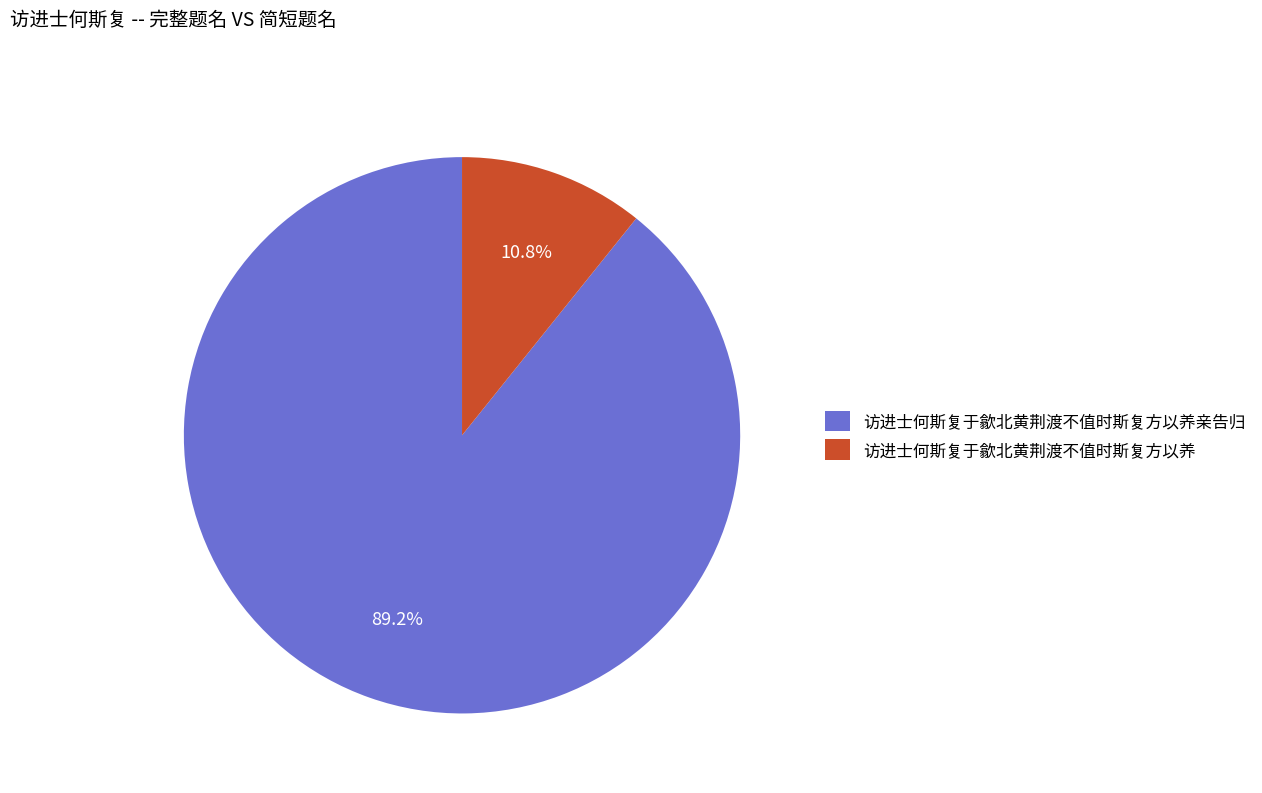

Rank the categories by value from highest to lowest.

访进士何斯复于歙北黄荆渡不值时斯复方以养亲告归, 访进士何斯复于歙北黄荆渡不值时斯复方以养